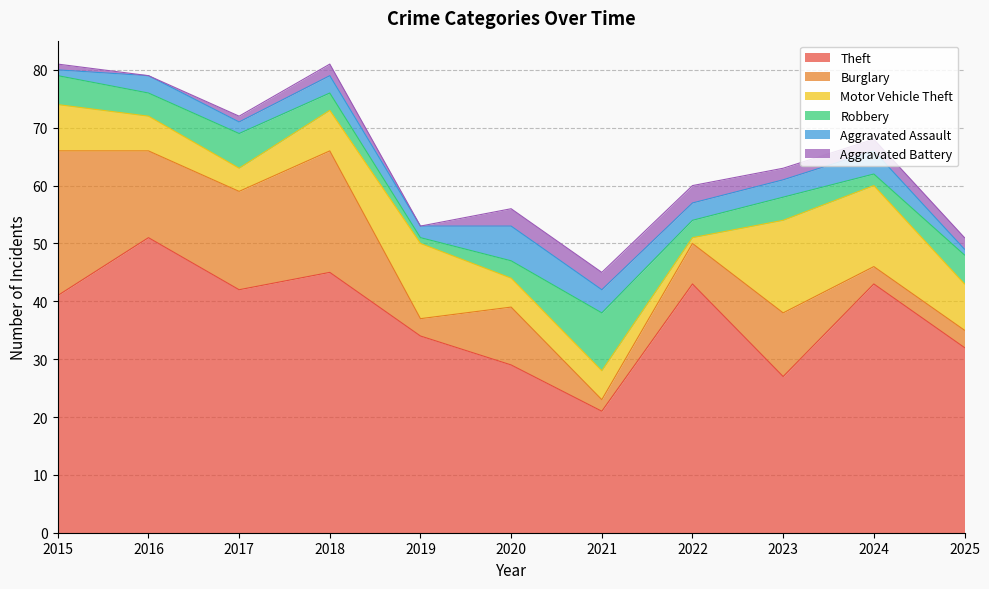

At which label is Robbery closest to 5?

2015